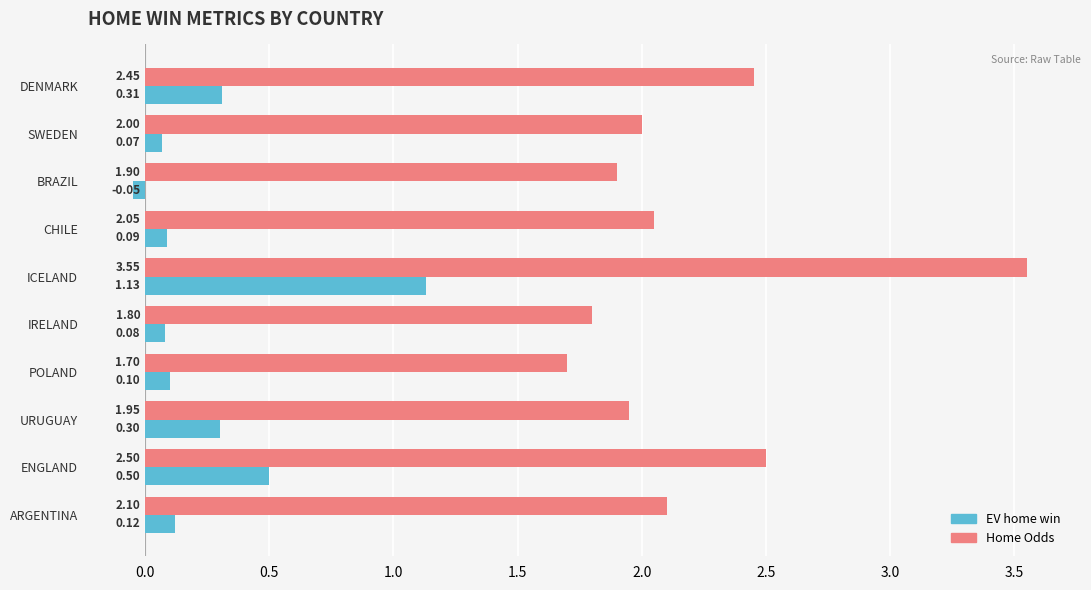

Rank the series by their average value, from highest to lowest.

Home Odds, EV home win